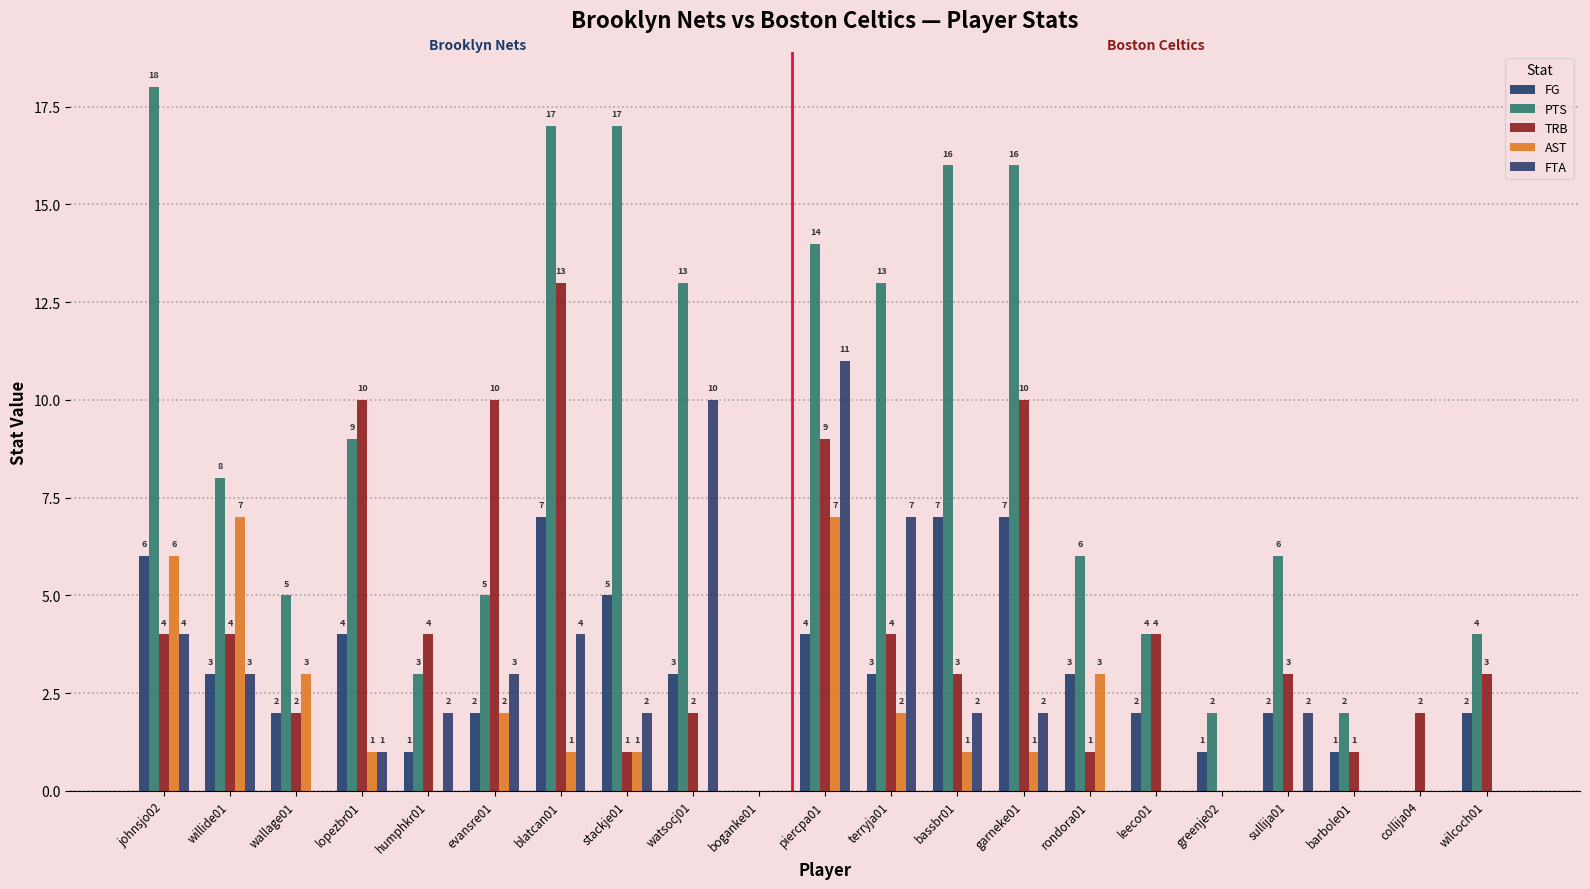

What is the sum of the FG values at humphkr01 and watsocj01?

4